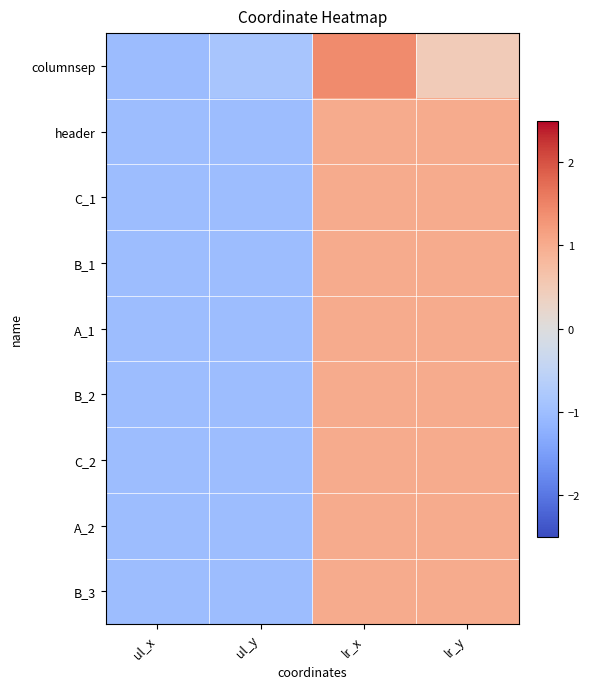

What is the smallest value displayed?

-1.0